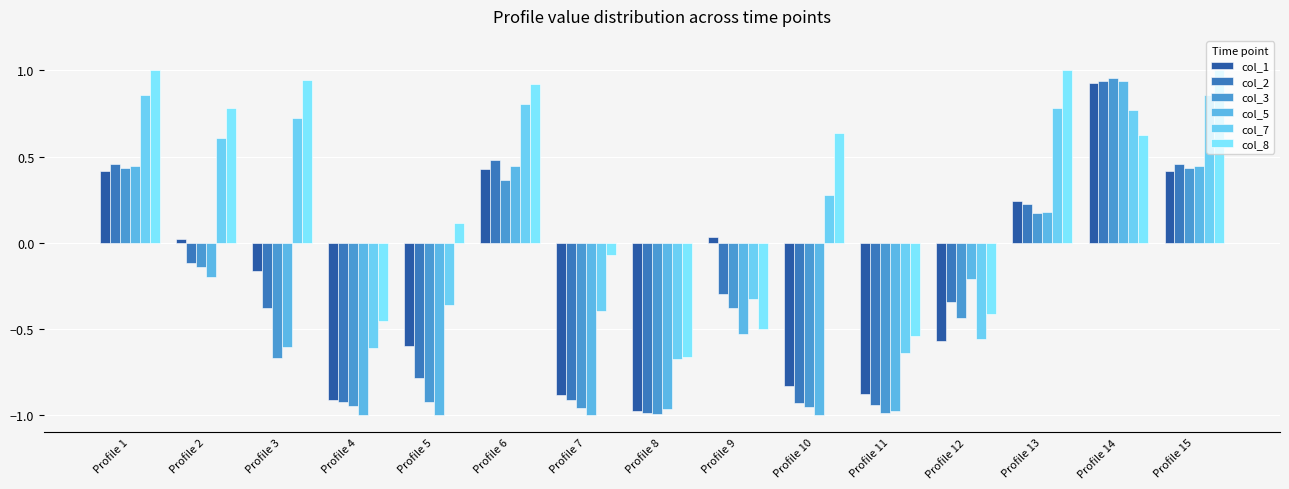

At which category is the sum across all series the highest?

Profile 14